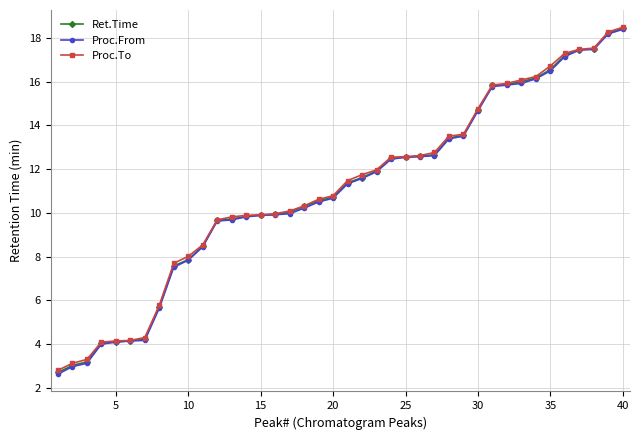

What is the greatest value displayed?

18.5